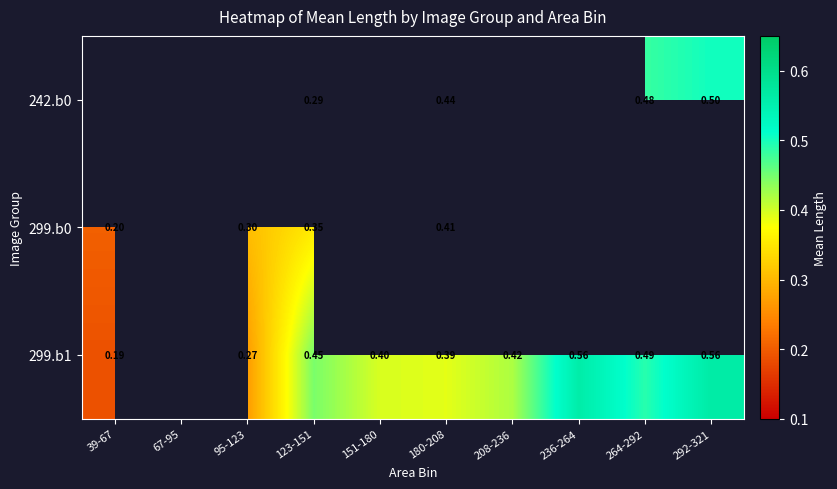

How many categories are shown in the chart?

10